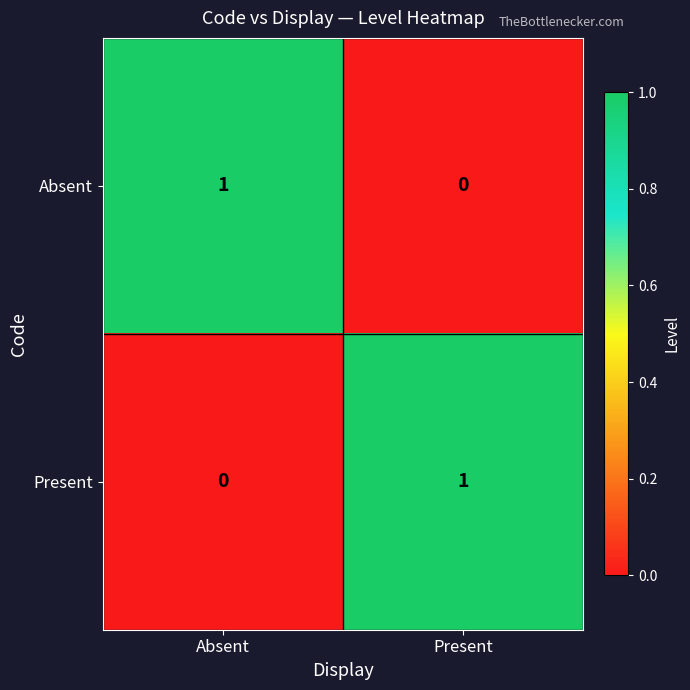

At which label is Absent closest to 0?

Present